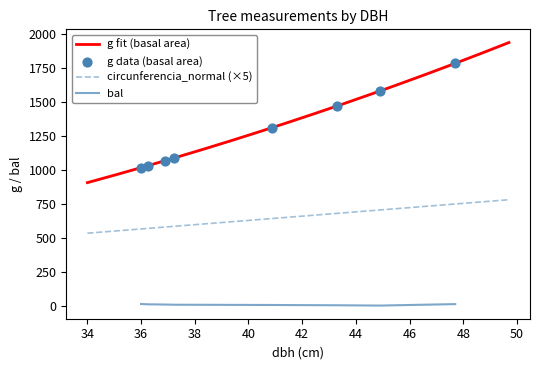

What is the maximum value for circunferencia_normal (×5)?

780.8